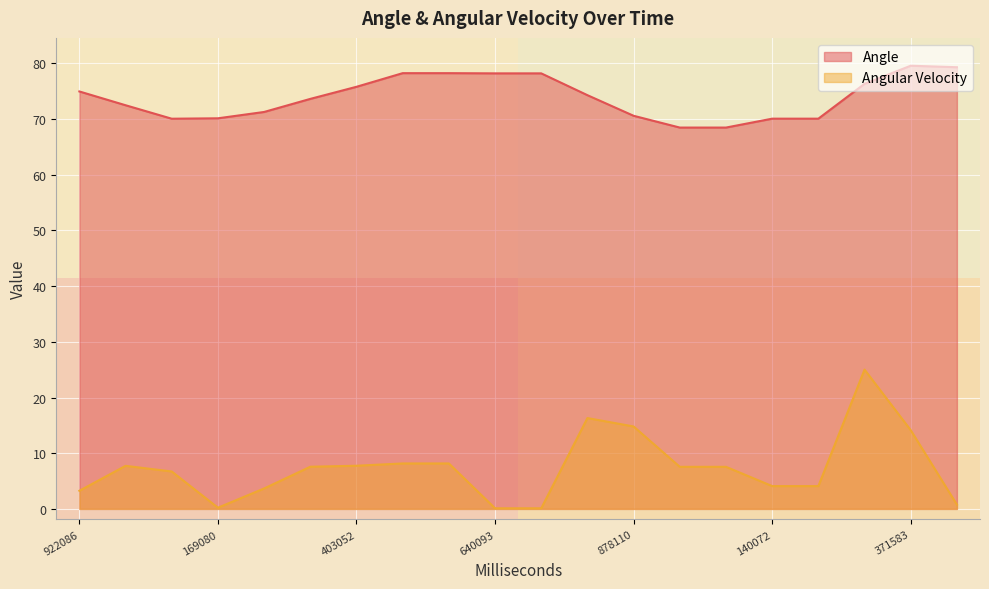

What is the minimum value shown in the chart?

0.1